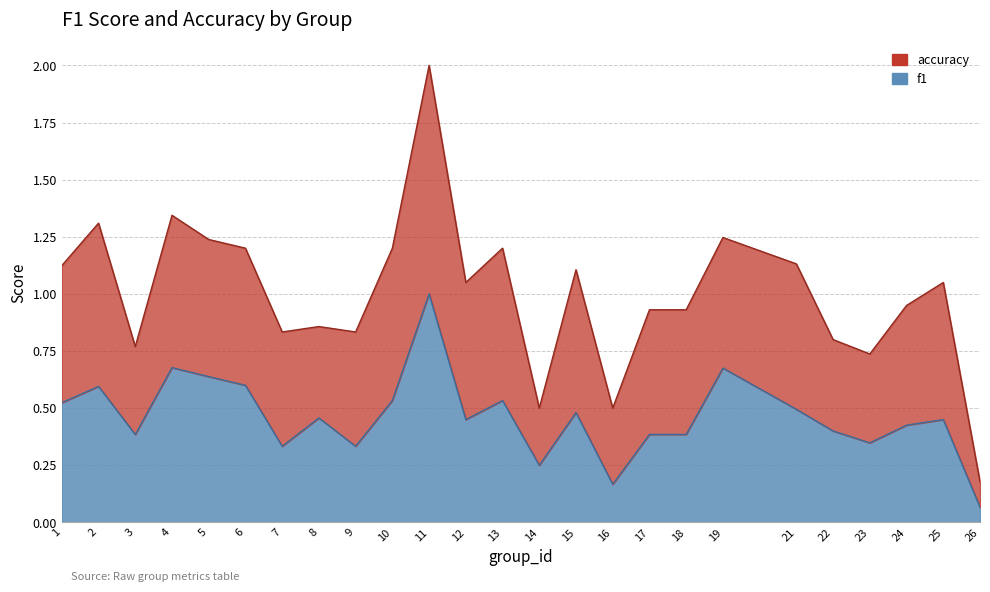

How many points are higher than both their immediate neighbors (excluding endpoints)?

8